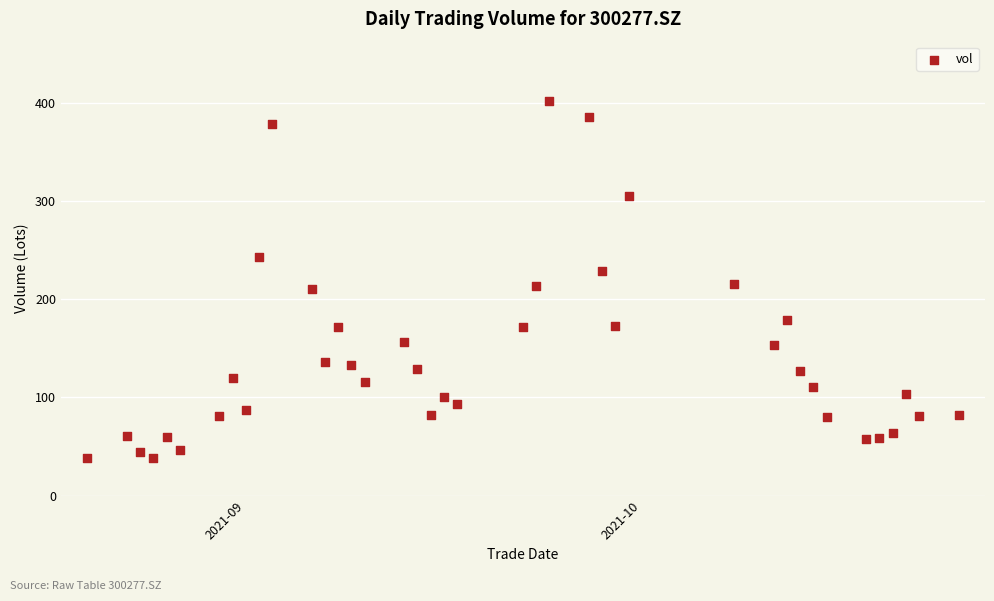

What is the range of Y values (max minus min)?

364.5